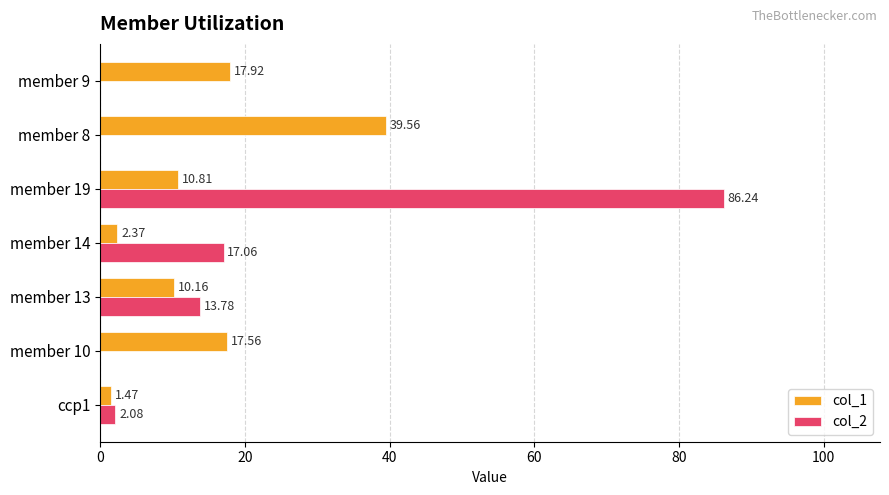

Which series has the largest total across all categories?

col_2